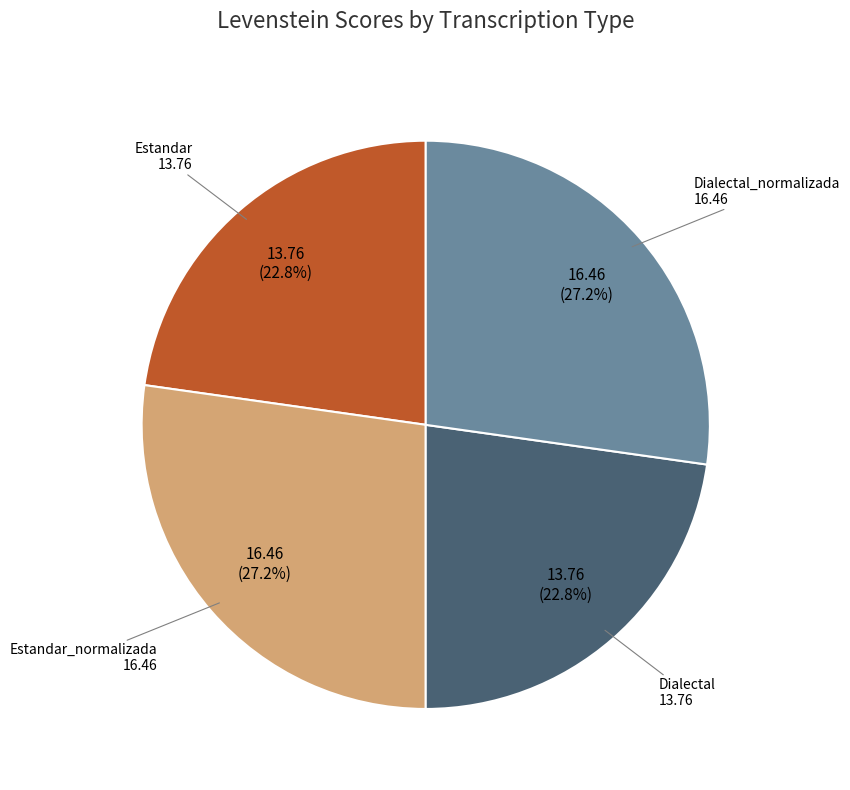

Is there a majority slice in this chart?

No